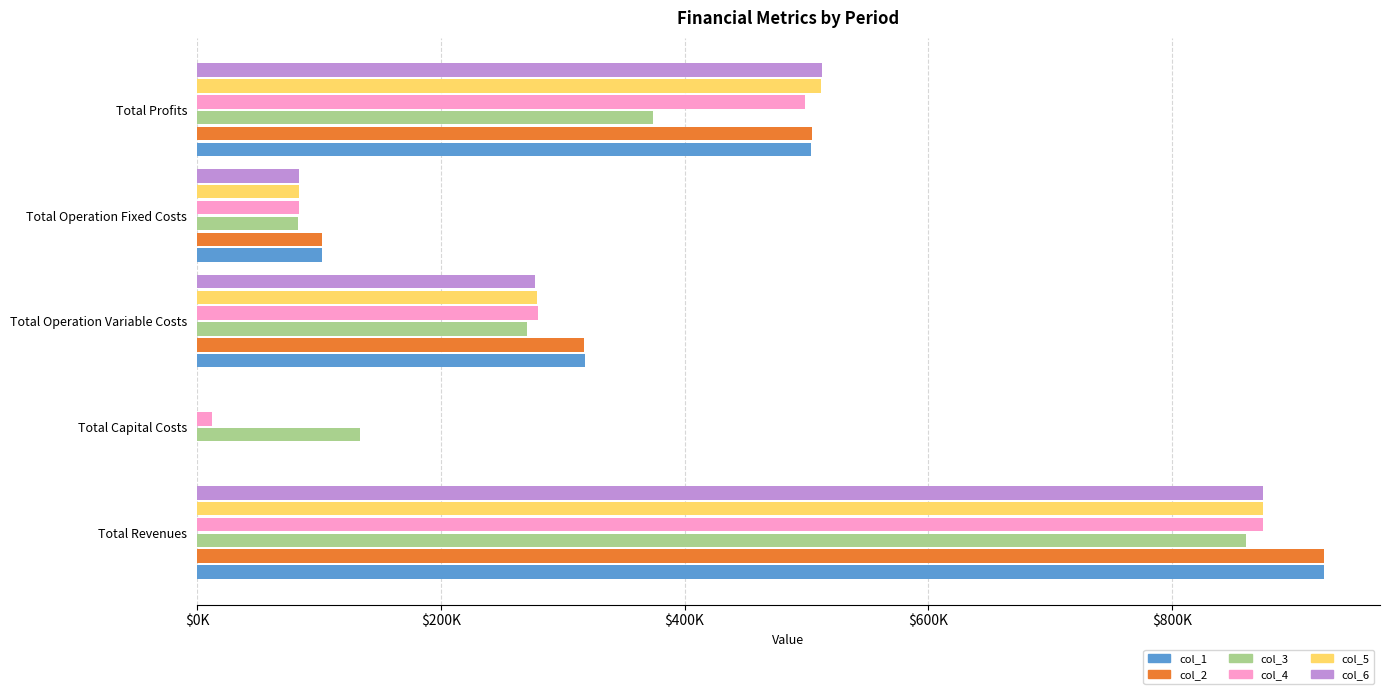

Where is col_1 nearest to the value 462194?

Total Profits